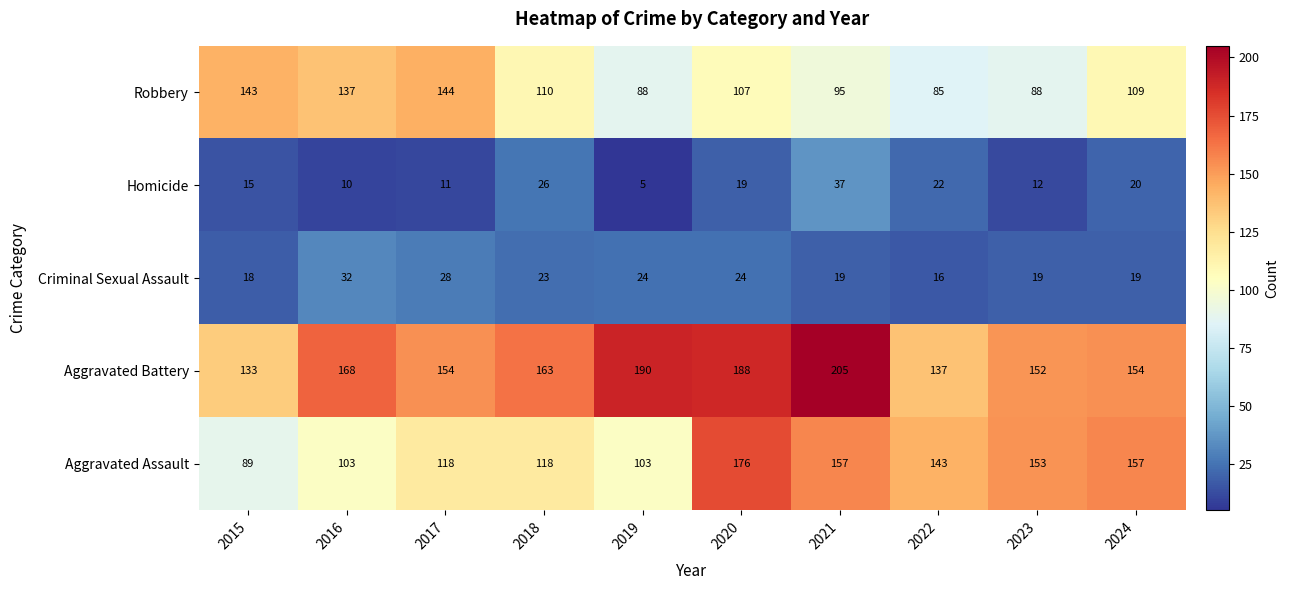

The value of Aggravated Assault at 2015 is 89. True or false?

True